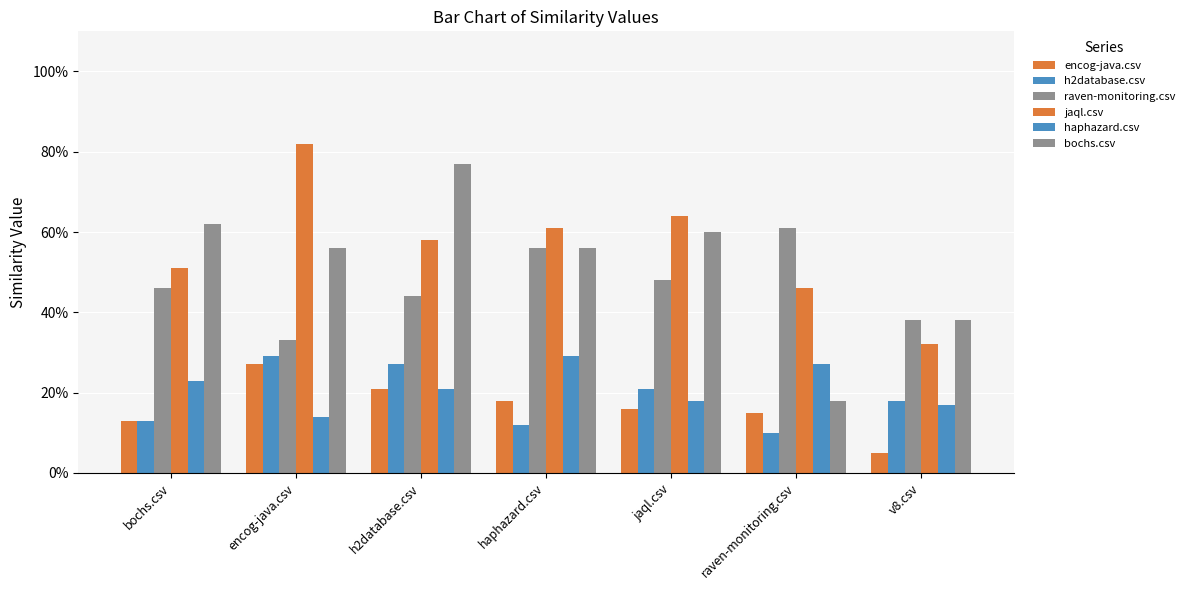

The h2database.csv series shows 0.1 at bochs.csv. True or false?

False